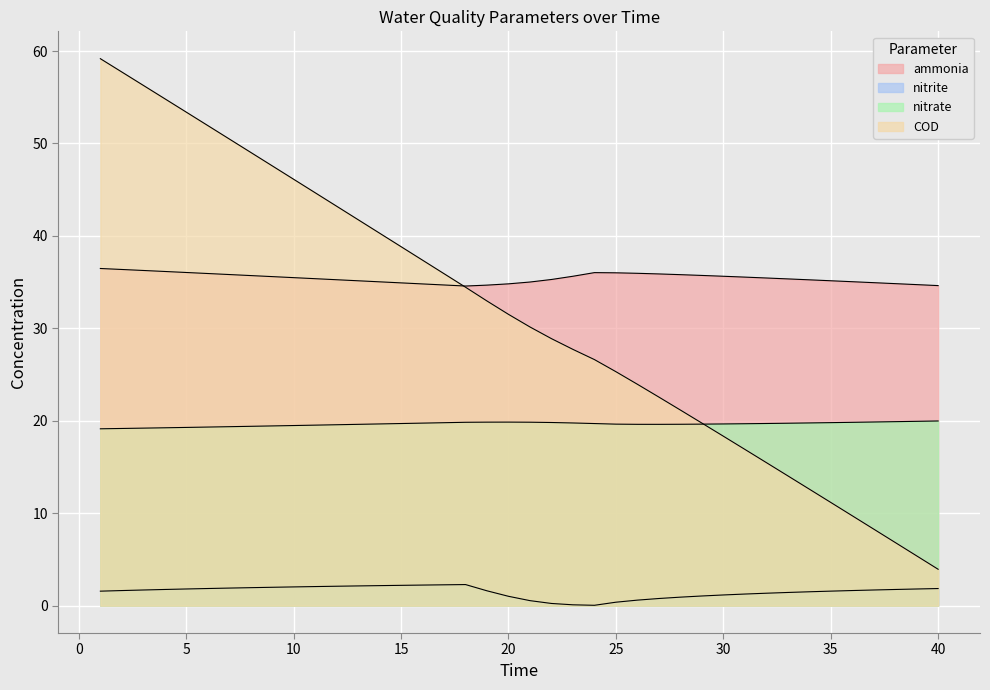

Is it true that COD equals 20.0 at 7?

False